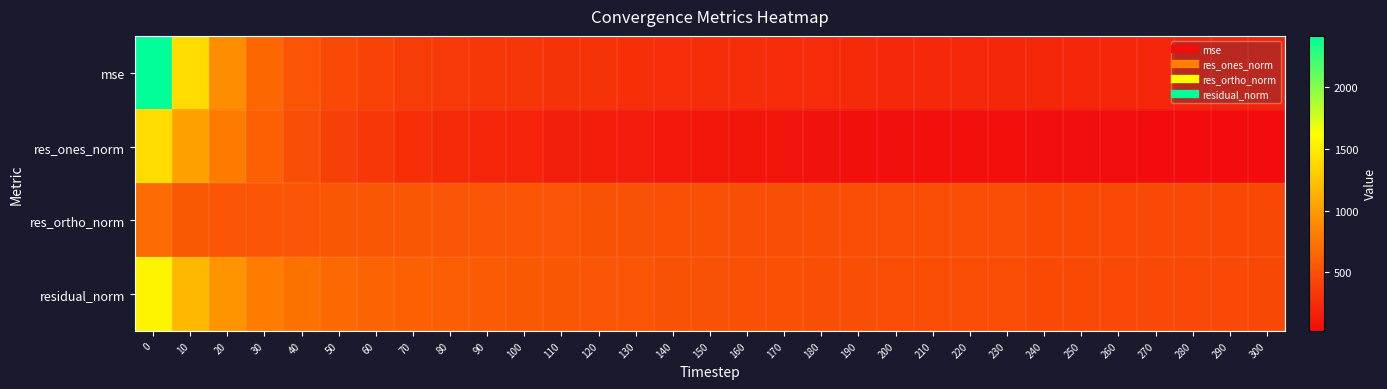

Reading left to right, transcribe all the data shown in this chart.

mse: 0=2417.0	10=1391.1	20=909.9	30=652.3	40=527.5	50=450.8	60=404.8	70=367.1	80=344.0	90=326.5	100=313.3	110=299.9	120=289.7	130=277.0	140=263.6	150=257.6	160=250.6	170=245.2	180=241.0	190=235.8	200=230.3	210=227.1	220=224.3	230=220.4	240=214.7	250=211.6	260=207.0	270=204.1	280=201.2	290=199.5	300=197.8
res_ones_norm: 0=1391.4	10=1038.3	20=795.1	30=609.7	40=488.0	50=388.6	60=328.5	70=275.7	80=231.4	90=207.4	100=185.5	110=163.3	120=146.4	130=130.1	140=112.6	150=97.7	160=89.7	170=81.9	180=65.7	190=62.3	200=55.8	210=51.5	220=51.0	230=49.7	240=42.9	250=40.1	260=38.9	270=33.1	280=31.7	290=25.7	300=27.3
res_ortho_norm: 0=693.5	10=559.4	20=527.0	30=529.6	40=538.0	50=547.5	60=544.8	70=539.5	80=539.0	90=532.5	100=528.1	110=522.7	120=517.9	130=510.0	140=500.9	150=498.1	160=492.5	170=488.3	180=486.5	190=481.5	200=476.7	210=473.8	220=470.8	230=466.8	240=461.4	250=458.2	260=453.3	270=450.5	280=447.5	290=445.9	300=443.9
residual_norm: 0=1554.7	10=1179.4	20=953.9	30=807.6	40=726.3	50=671.4	60=636.2	70=605.9	80=586.5	90=571.4	100=559.7	110=547.6	120=538.2	130=526.3	140=513.4	150=507.6	160=500.6	170=495.1	180=491.0	190=485.6	200=479.9	210=476.6	220=473.6	230=469.4	240=463.3	250=460.0	260=455.0	270=451.7	280=448.6	290=446.6	300=444.7